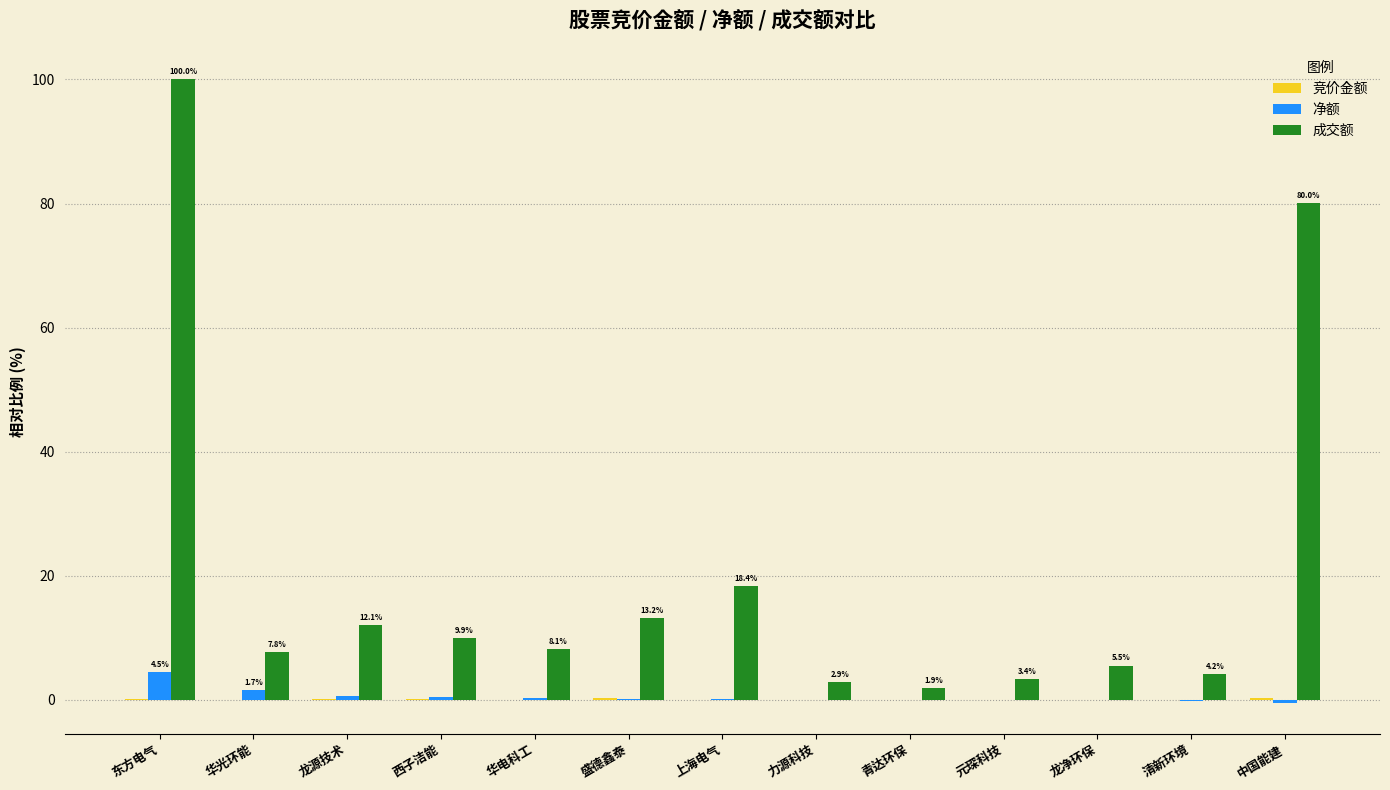

Which series has the largest total across all categories?

成交额